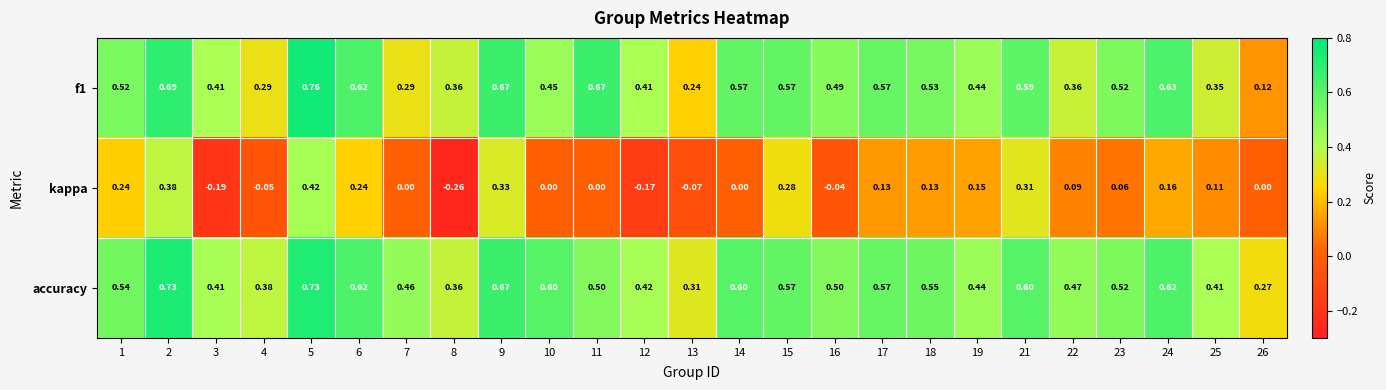

At which category is the sum across all series the highest?

5